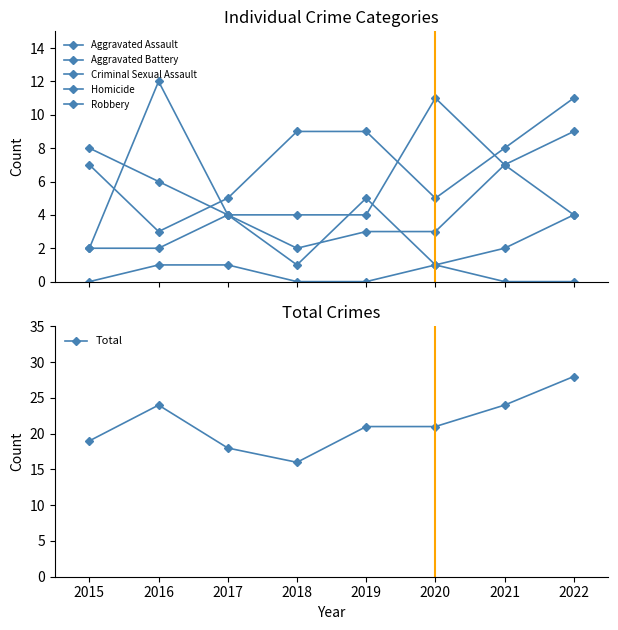

At which label is Total closest to 22?

2019